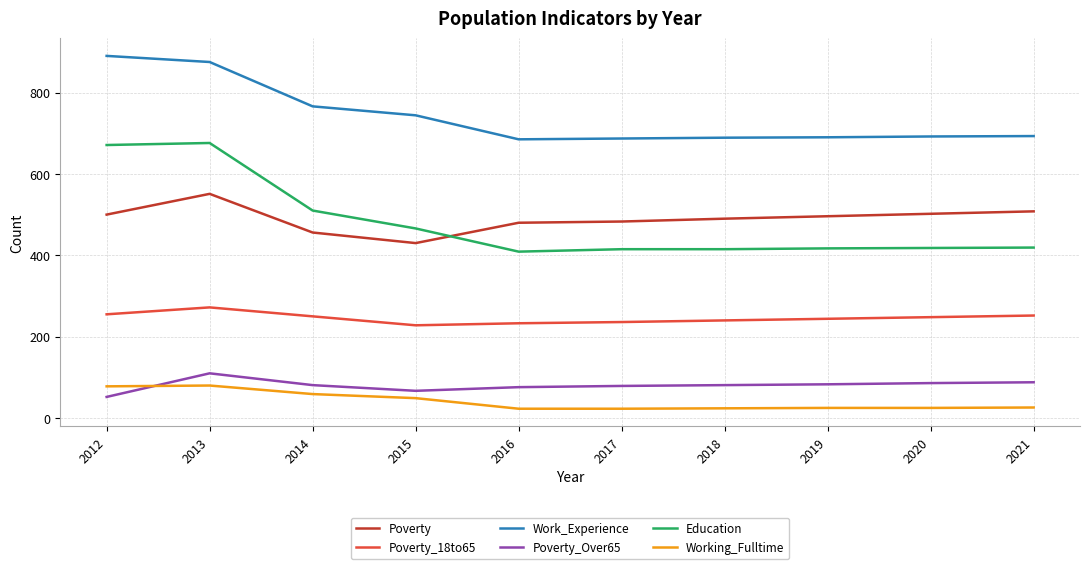

True or false: Education and Work_Experience cross at least once.

False